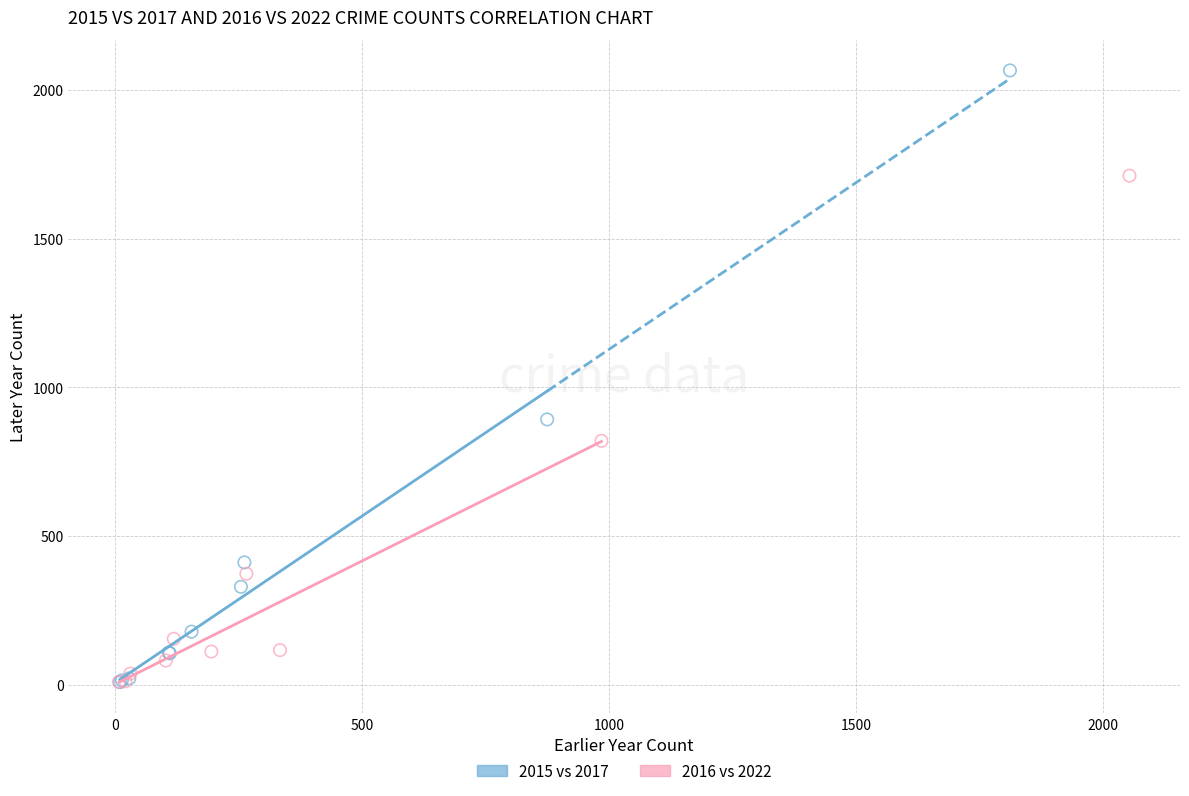

Which series reaches the maximum Y coordinate?

2015 vs 2017